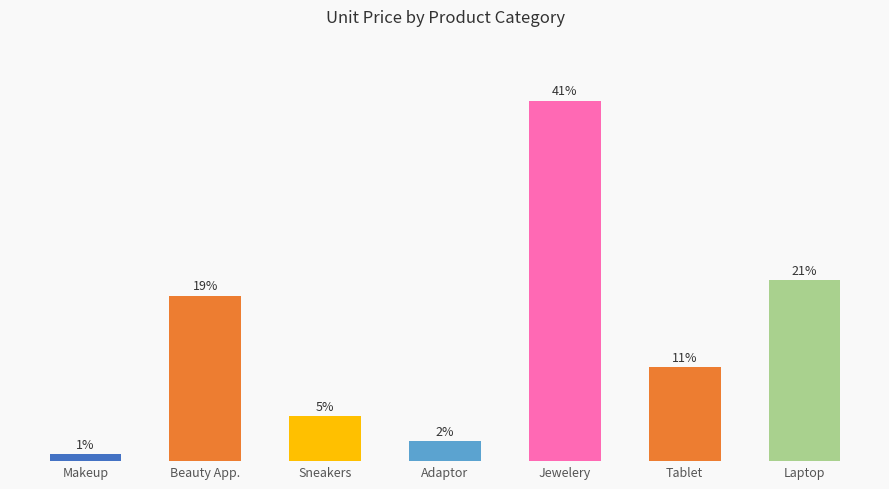

Does the chart contain any negative values?

No